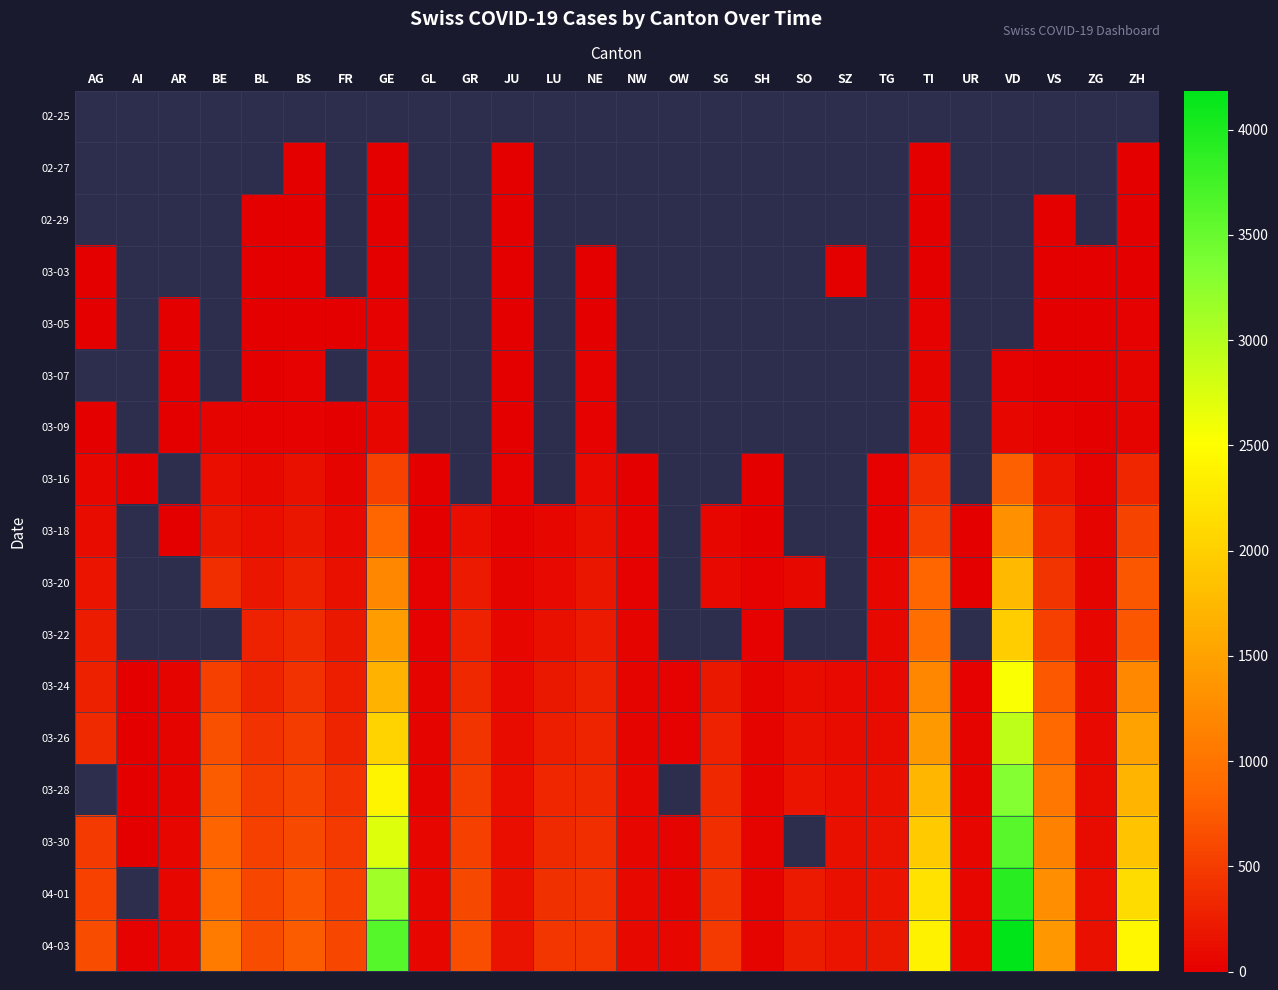

True or false: 03-30 has a value of 195.6 at SZ.

False